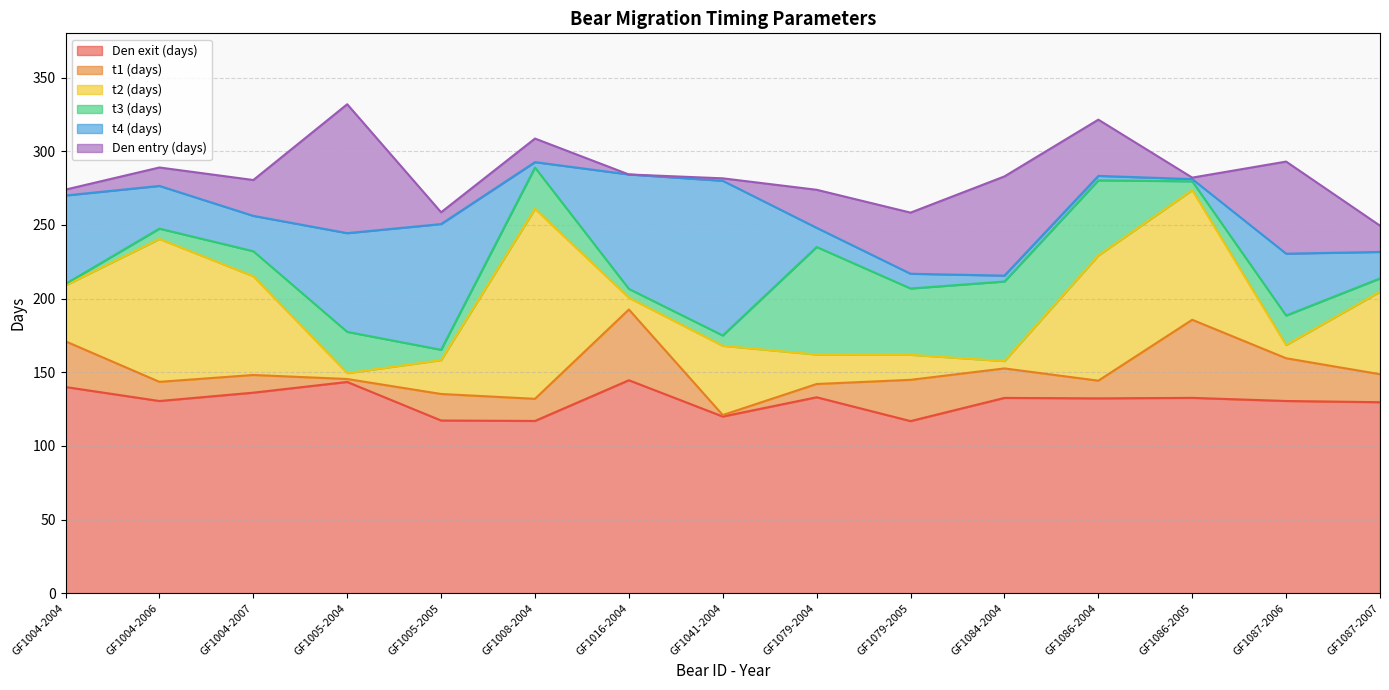

Reading right to left, transcribe all the data shown in this chart.

Den exit (days): GF1087-2007=129.6	GF1087-2006=130.5	GF1086-2005=132.6	GF1086-2004=132.2	GF1084-2004=132.6	GF1079-2005=116.8	GF1079-2004=133.0	GF1041-2004=119.9	GF1016-2004=144.5	GF1008-2004=116.9	GF1005-2005=117.2	GF1005-2004=143.4	GF1004-2007=136.1	GF1004-2006=130.4	GF1004-2004=139.9
t1 (days): GF1087-2007=148.6	GF1087-2006=159.5	GF1086-2005=185.6	GF1086-2004=144.2	GF1084-2004=152.6	GF1079-2005=144.8	GF1079-2004=142.0	GF1041-2004=120.9	GF1016-2004=192.5	GF1008-2004=131.9	GF1005-2005=135.2	GF1005-2004=145.4	GF1004-2007=148.1	GF1004-2006=143.4	GF1004-2004=170.9
t2 (days): GF1087-2007=204.6	GF1087-2006=168.5	GF1086-2005=273.6	GF1086-2004=229.2	GF1084-2004=157.6	GF1079-2005=161.8	GF1079-2004=162.0	GF1041-2004=167.9	GF1016-2004=200.5	GF1008-2004=260.9	GF1005-2005=158.2	GF1005-2004=149.4	GF1004-2007=215.1	GF1004-2006=240.4	GF1004-2004=208.9
t3 (days): GF1087-2007=213.6	GF1087-2006=188.5	GF1086-2005=279.6	GF1086-2004=280.2	GF1084-2004=211.6	GF1079-2005=206.8	GF1079-2004=235.0	GF1041-2004=174.9	GF1016-2004=206.5	GF1008-2004=288.9	GF1005-2005=165.2	GF1005-2004=177.4	GF1004-2007=232.1	GF1004-2006=247.4	GF1004-2004=209.9
t4 (days): GF1087-2007=231.6	GF1087-2006=230.5	GF1086-2005=281.1	GF1086-2004=283.2	GF1084-2004=215.6	GF1079-2005=216.8	GF1079-2004=248.0	GF1041-2004=279.9	GF1016-2004=284.2	GF1008-2004=292.6	GF1005-2005=250.5	GF1005-2004=244.4	GF1004-2007=256.1	GF1004-2006=276.4	GF1004-2004=269.9
Den entry (days): GF1087-2007=249.5	GF1087-2006=293.0	GF1086-2005=282.1	GF1086-2004=321.4	GF1084-2004=282.9	GF1079-2005=258.3	GF1079-2004=273.8	GF1041-2004=281.6	GF1016-2004=284.2	GF1008-2004=308.6	GF1005-2005=258.5	GF1005-2004=331.9	GF1004-2007=280.4	GF1004-2006=288.9	GF1004-2004=273.9